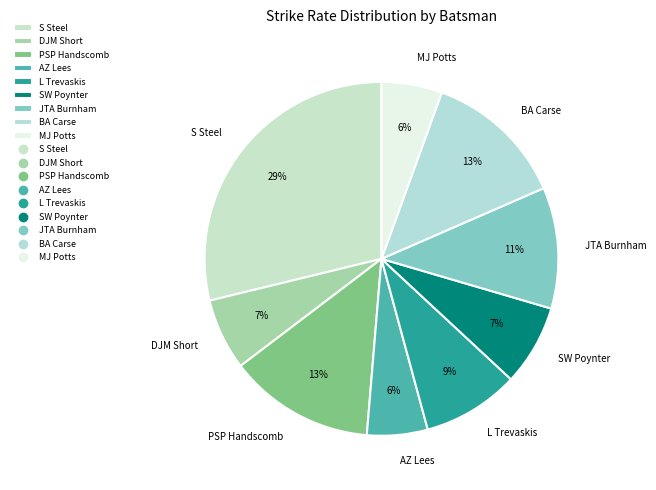

Does AZ Lees represent more than half of the total?

No